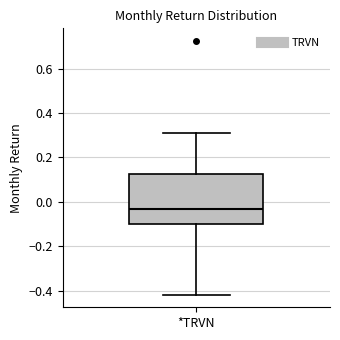

Transcribe this box plot: give where the median line is, the range the box spans, and where the two whiskers end, as read against the y-axis. The values are not printed on the chart, so give them approximately, as read against the axis.

median -0.04, box -0.10 to 0.12, whiskers -0.42 to 0.30